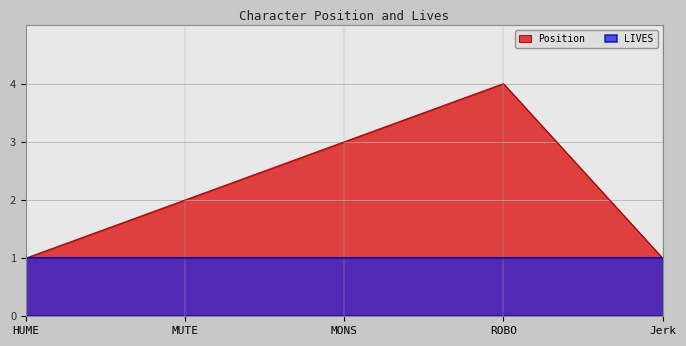

What is the ratio of the value at HUME to the value at MONS?

0.3